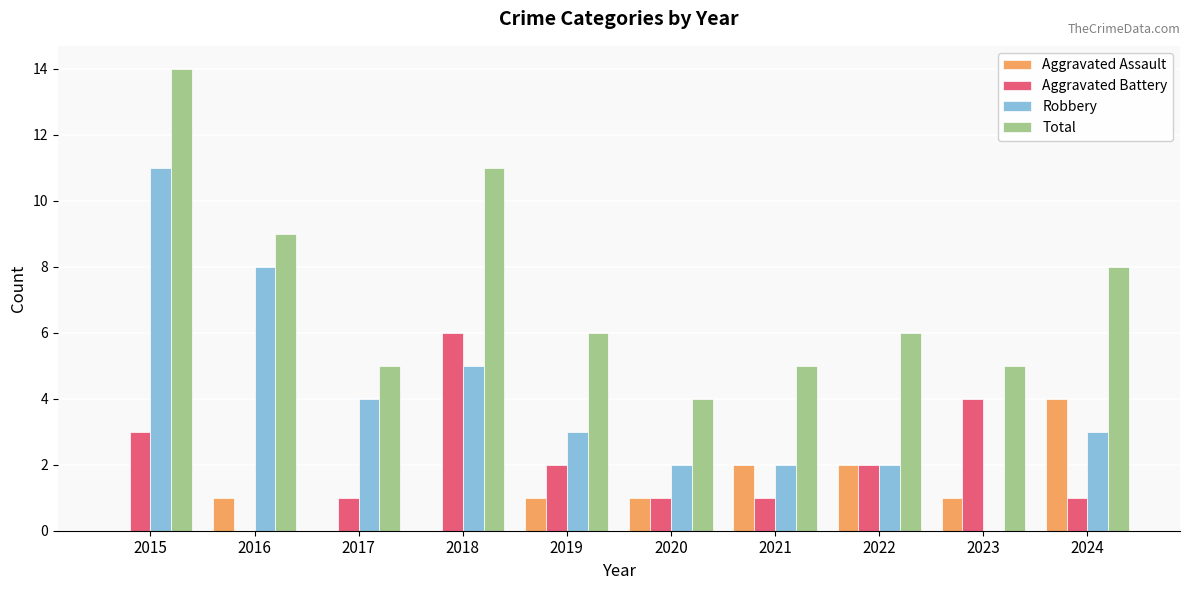

What is the maximum value shown in the chart?

14